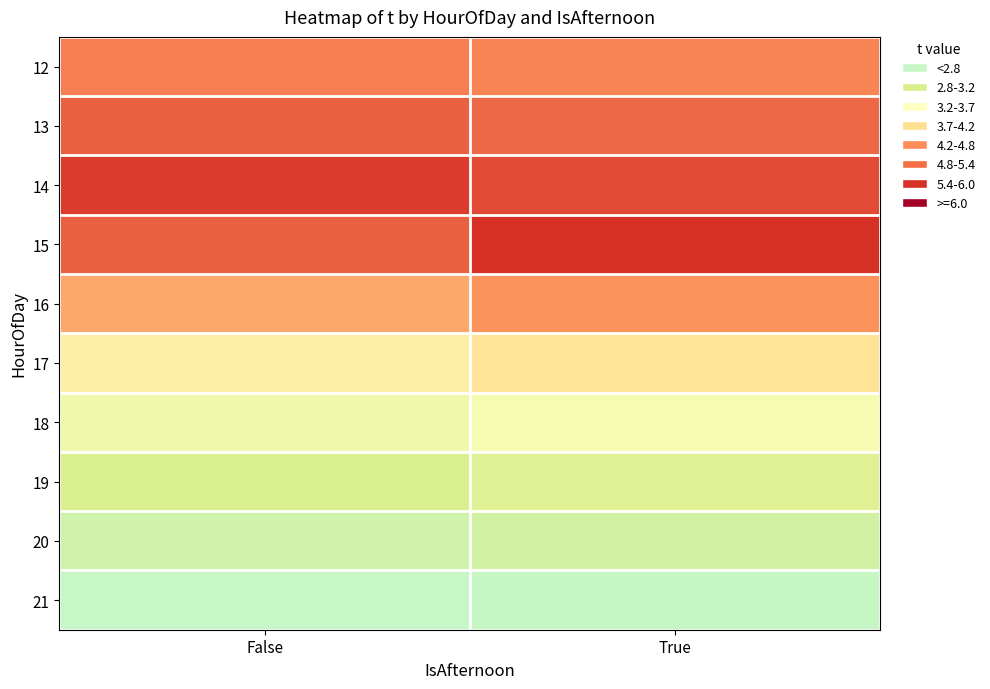

What is the smallest value displayed?

2.8